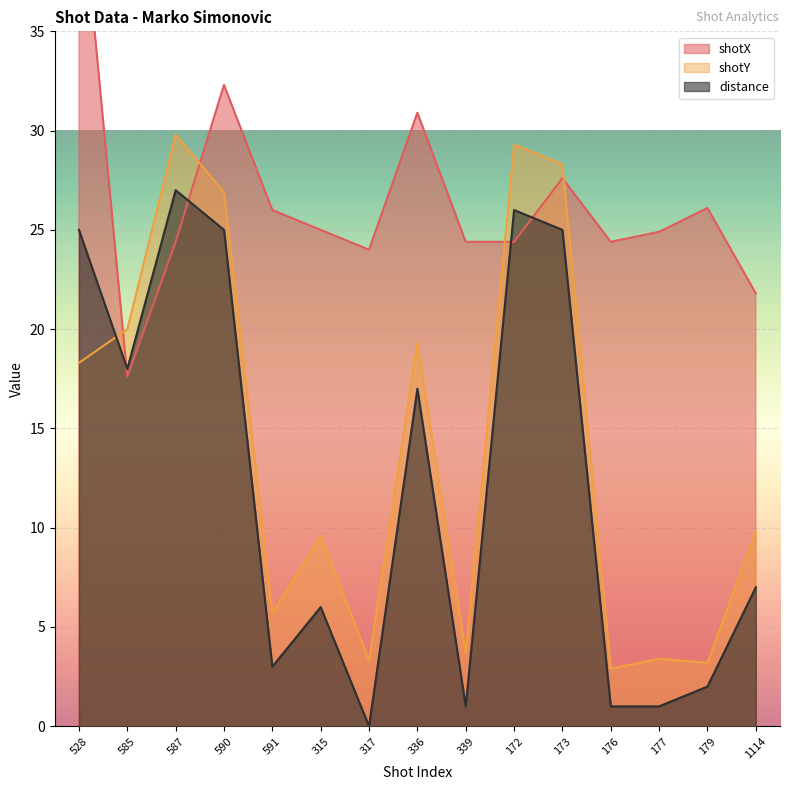

Between which two adjacent categories do distance and shotY first intersect?

528 and 585